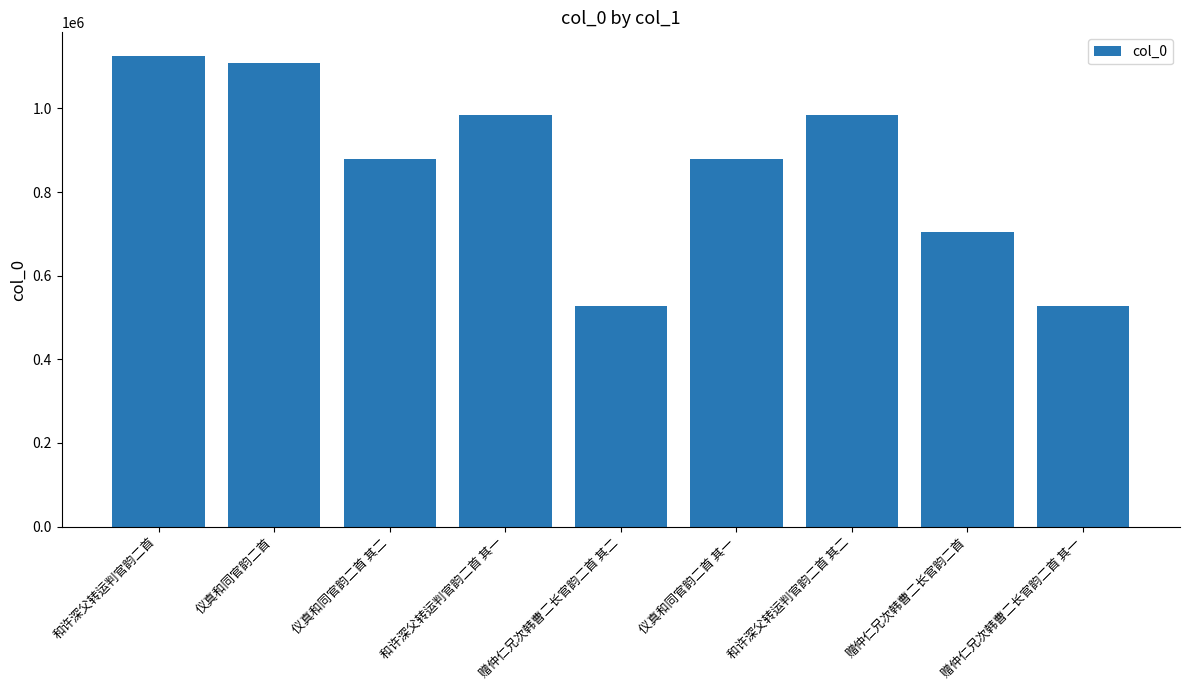

What is the value of the 6th bar from the left?

879986